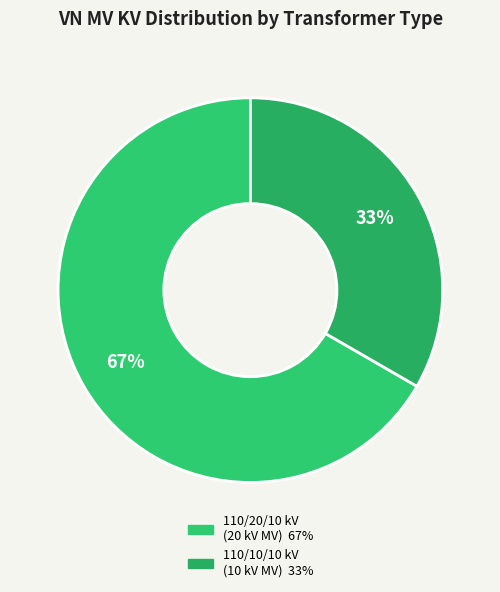

Count the number of slices in the pie.

2